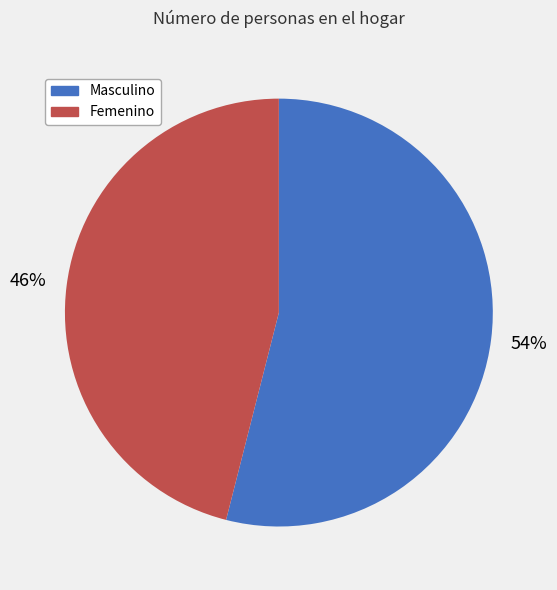

To the nearest percent, what is the average slice percentage?

50%